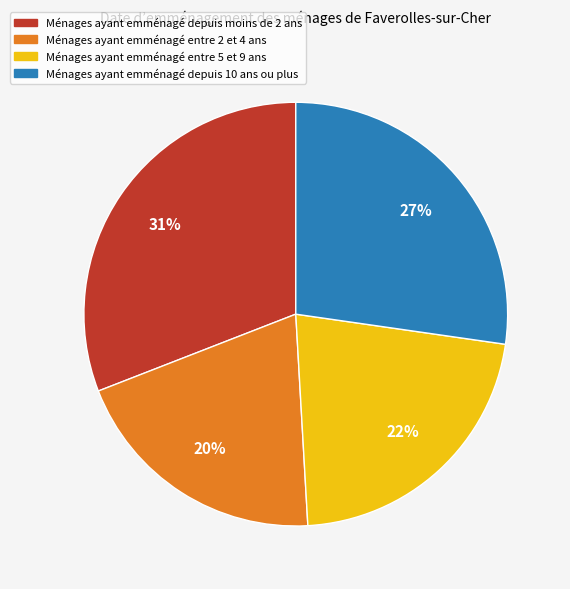

Between Ménages ayant emménagé entre 5 et 9 ans and Ménages ayant emménagé depuis moins de 2 ans, which is larger?

Ménages ayant emménagé depuis moins de 2 ans